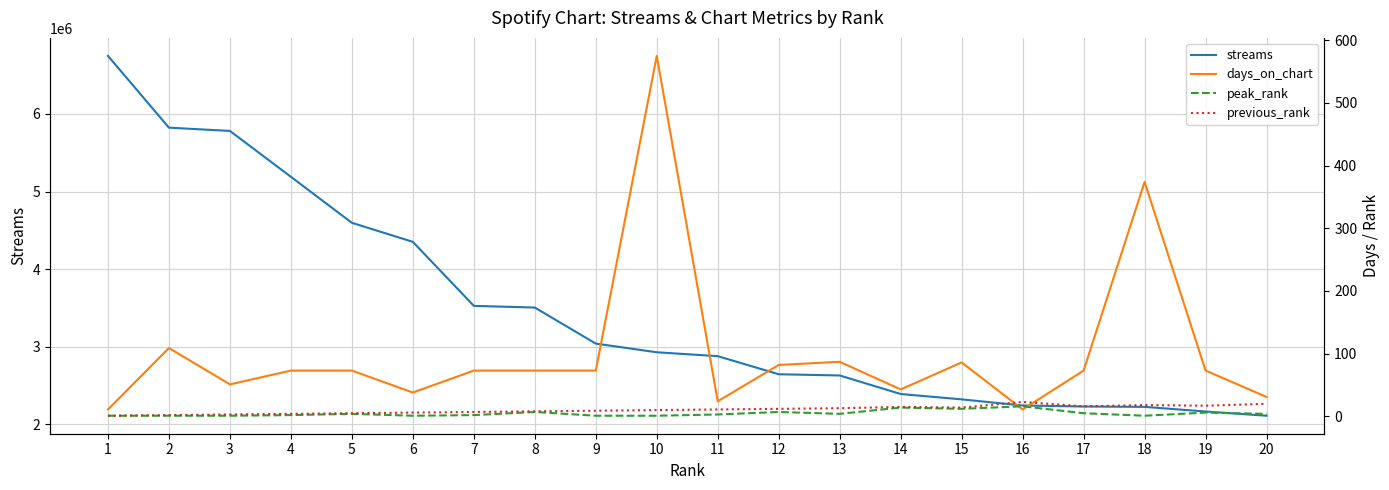

Reading left to right, list all the values displayed in this chart.

streams: 1=6748387	2=5823498	3=5781429	4=5190232	5=4597381	6=4351888	7=3526998	8=3505202	9=3040658	10=2929146	11=2878751	12=2645833	13=2630019	14=2391264	15=2322183	16=2243224	17=2230213	18=2225565	19=2165692	20=2111283
days_on_chart: 1=11	2=109	3=51	4=73	5=73	6=38	7=73	8=73	9=73	10=575	11=24	12=82	13=87	14=43	15=86	16=11	17=73	18=374	19=73	20=31
peak_rank: 1=1	2=1	3=1	4=2	5=4	6=1	7=2	8=7	9=1	10=1	11=3	12=7	13=4	14=14	15=12	16=16	17=5	18=1	19=6	20=4
previous_rank: 1=1	2=2	3=3	4=4	5=5	6=6	7=7	8=8	9=9	10=10	11=11	12=12	13=13	14=15	15=14	16=23	17=16	18=18	19=17	20=20